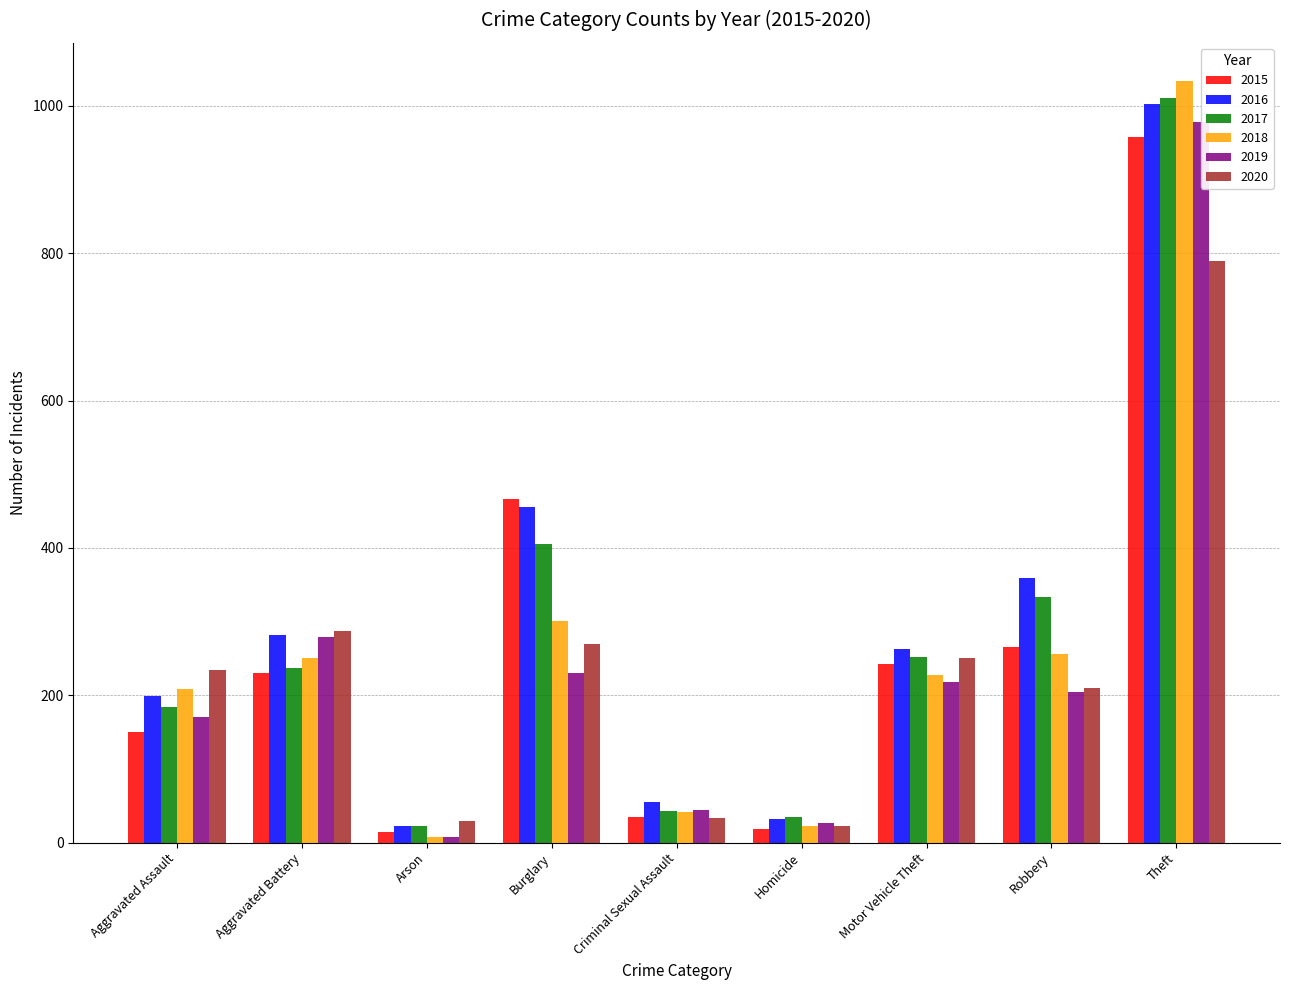

What is the sum of all 2016 values?

2670